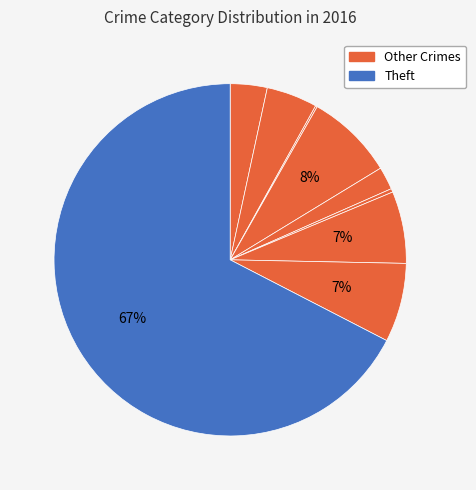

Which category has the biggest portion of the pie?

Theft